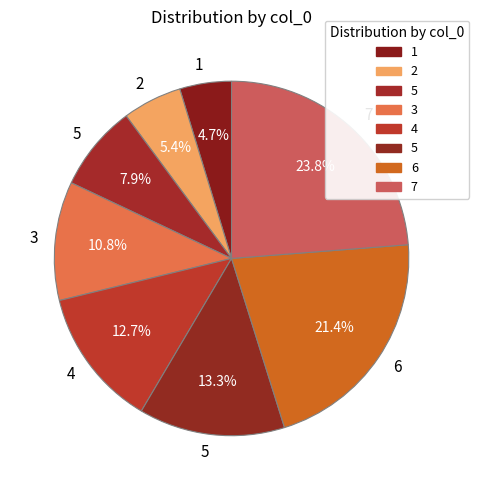

Rank the categories by value from highest to lowest.

7, 6, 5, 4, 3, 5, 2, 1